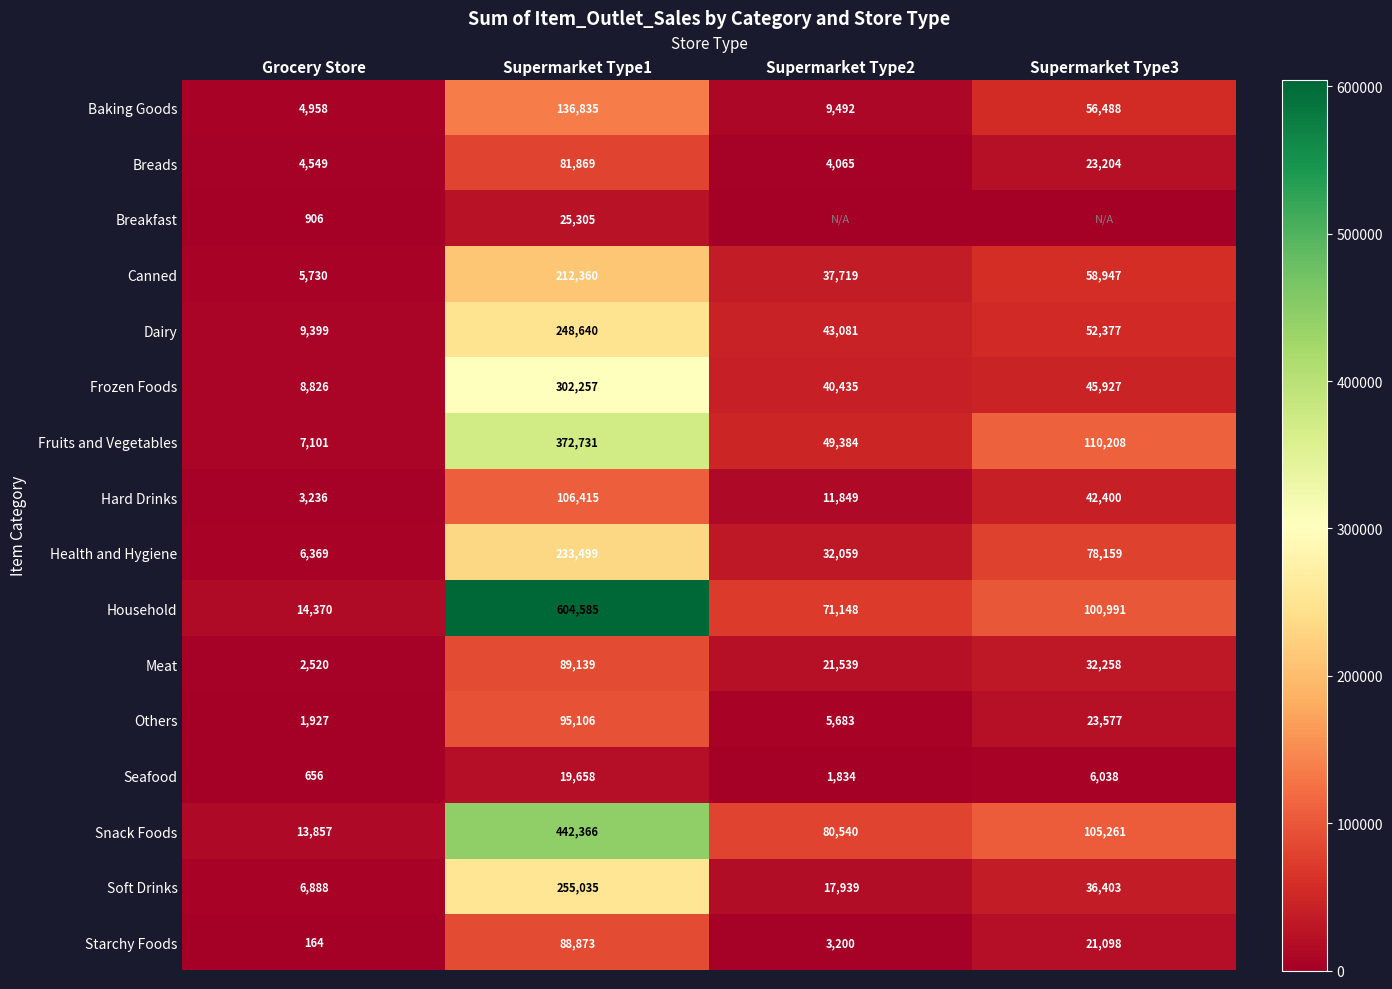

Rank the series at Grocery Store from lowest to highest value.

Starchy Foods, Seafood, Breakfast, Others, Meat, Hard Drinks, Breads, Baking Goods, Canned, Health and Hygiene, Soft Drinks, Fruits and Vegetables, Frozen Foods, Dairy, Snack Foods, Household